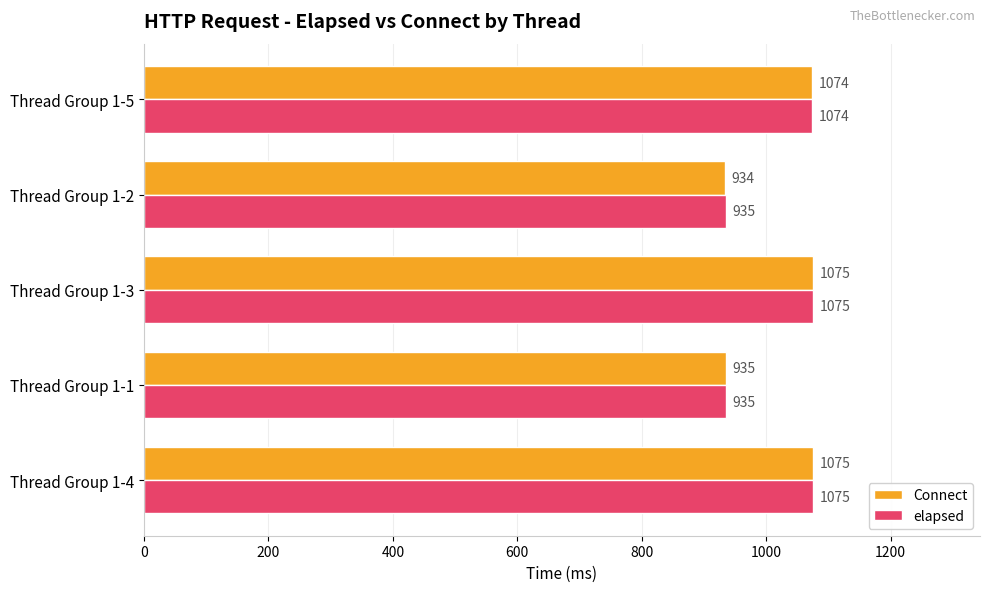

Which label corresponds to the smallest value in the chart?

Thread Group 1-2